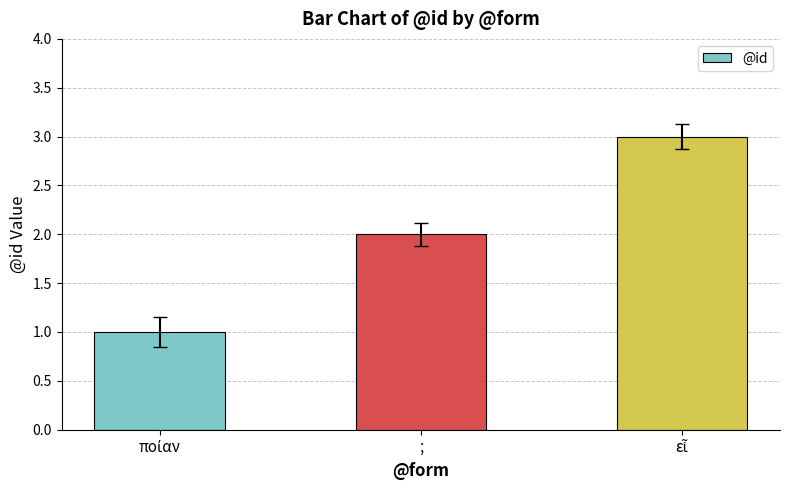

How many data points are less than 2?

1